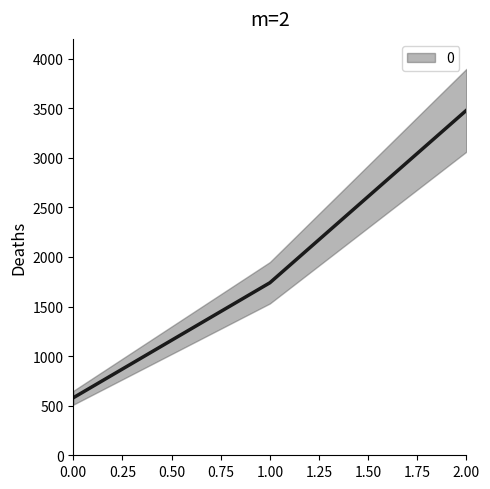

Between 0 and 1, which is larger?

1